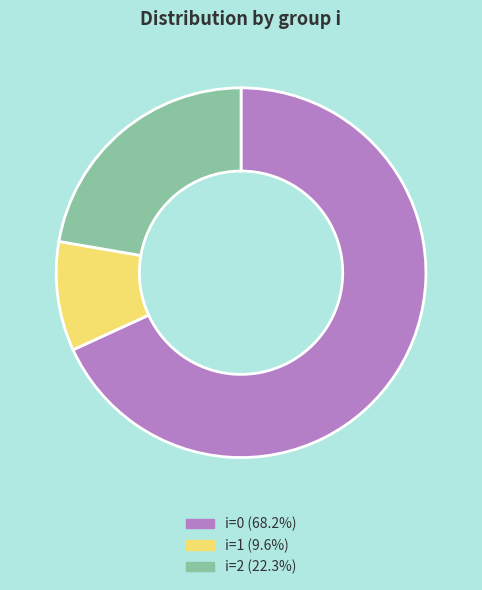

Does any single category account for the majority?

Yes